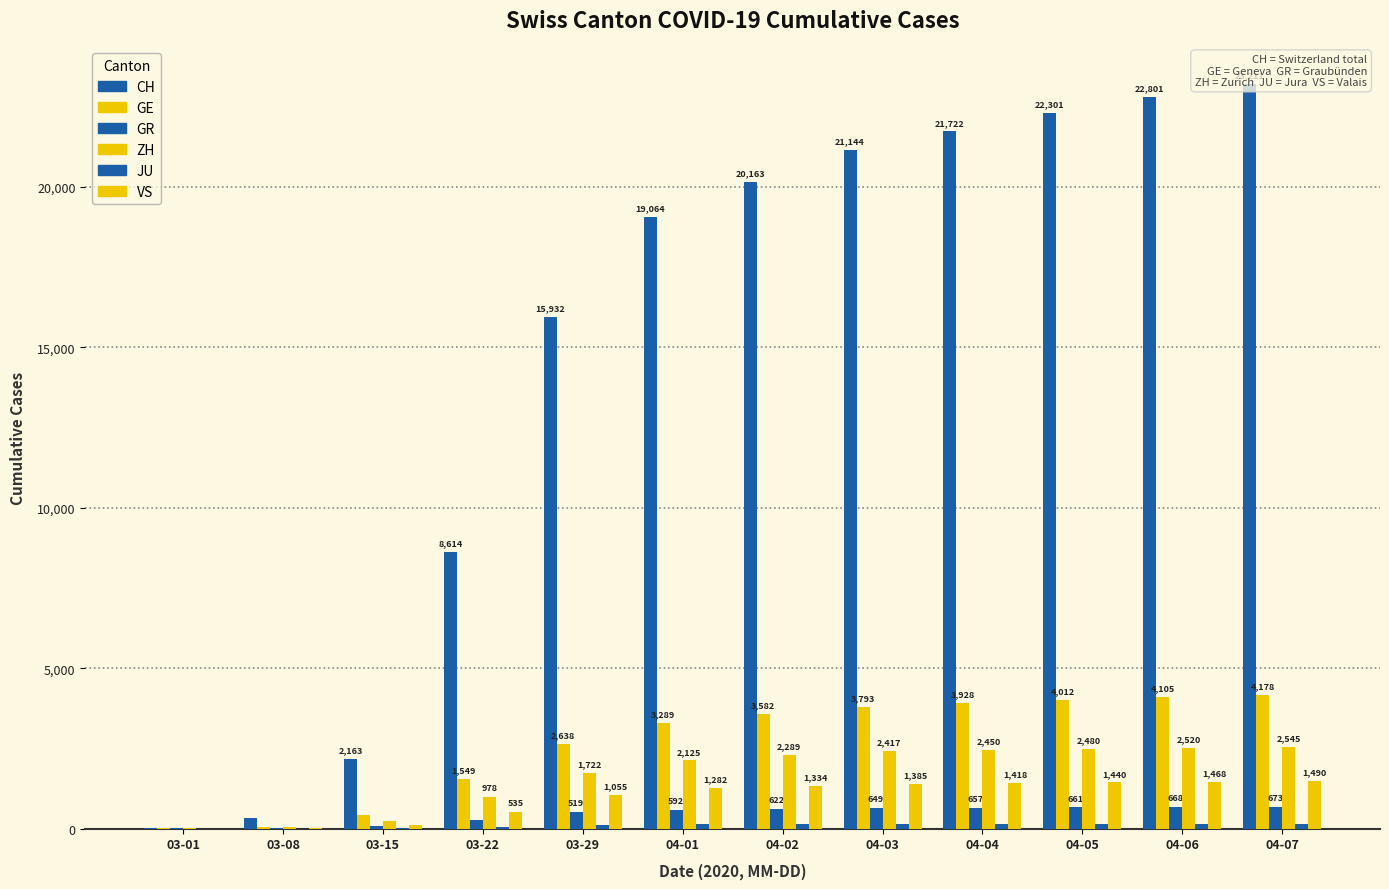

Reading left to right, list all the values displayed in this chart.

CH: 35	327	2163	8614	15932	19064	20163	21144	21722	22301	22801	23211
GE: 9	44	425	1549	2638	3289	3582	3793	3928	4012	4105	4178
GR: 6	18	71	284	519	592	622	649	657	661	668	673
ZH: 7	40	250	978	1722	2125	2289	2417	2450	2480	2520	2545
JU: 1	5	19	61	127	145	149	149	154	156	158	160
VS: 2	12	115	535	1055	1282	1334	1385	1418	1440	1468	1490